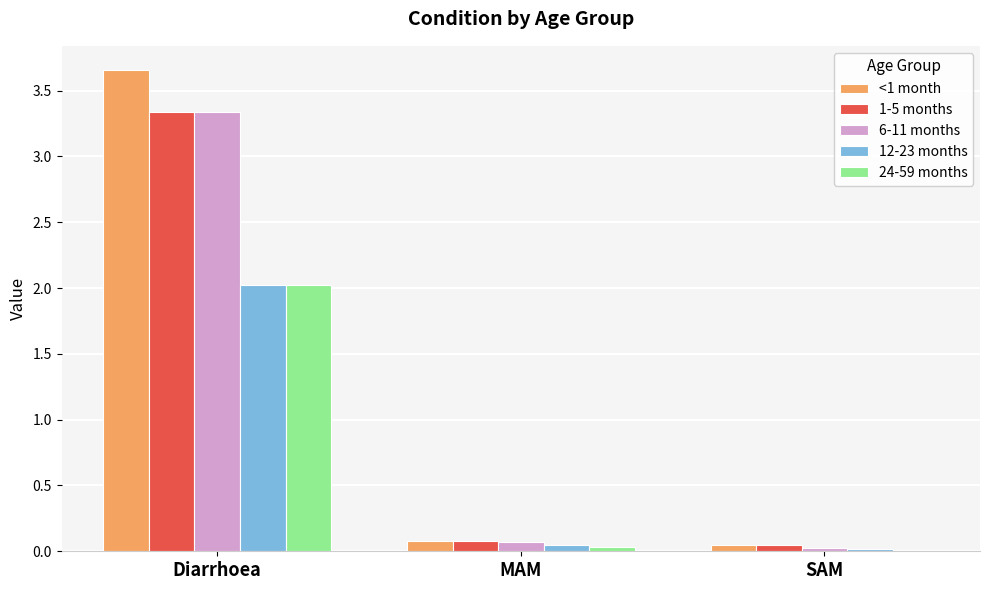

Which series has the largest range (max minus min)?

<1 month